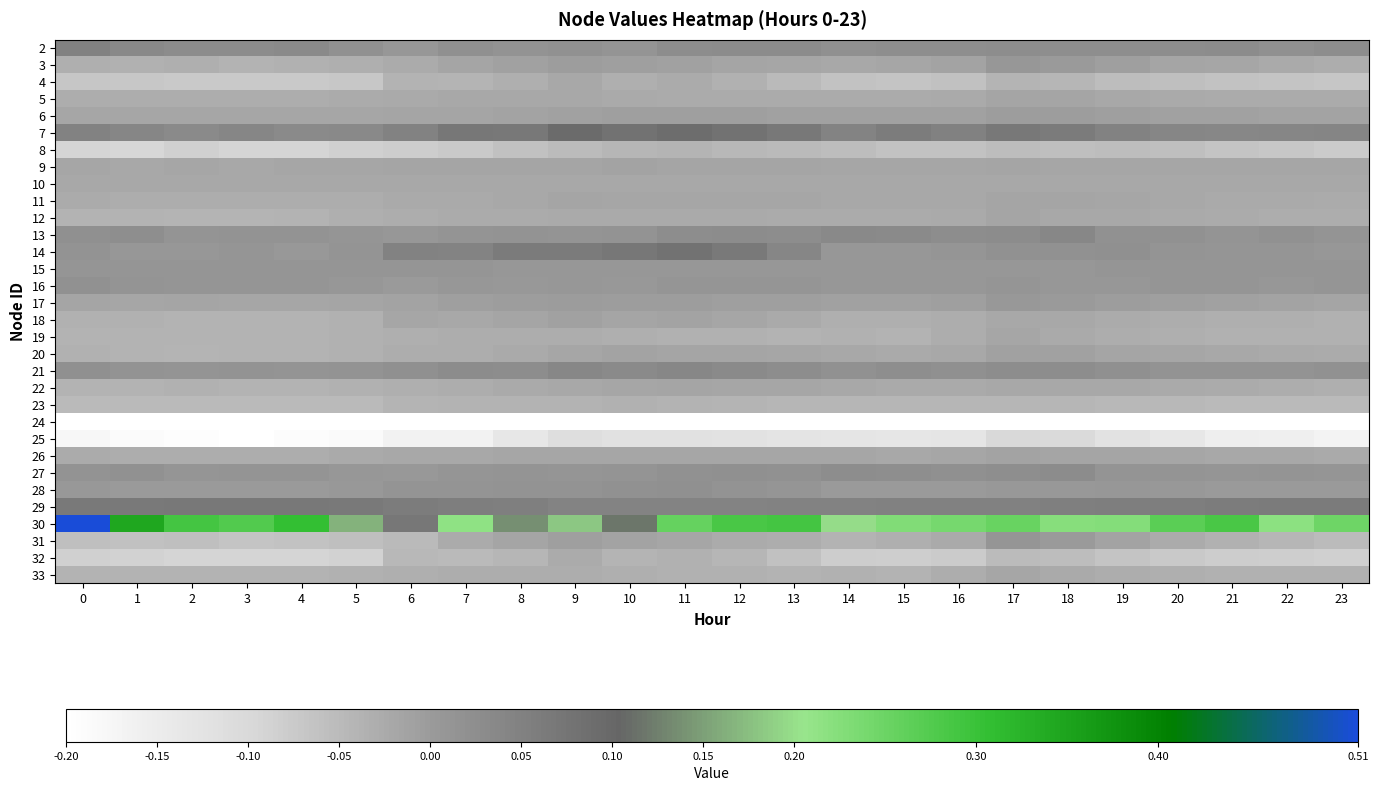

What is the maximum value shown in the chart?

0.5